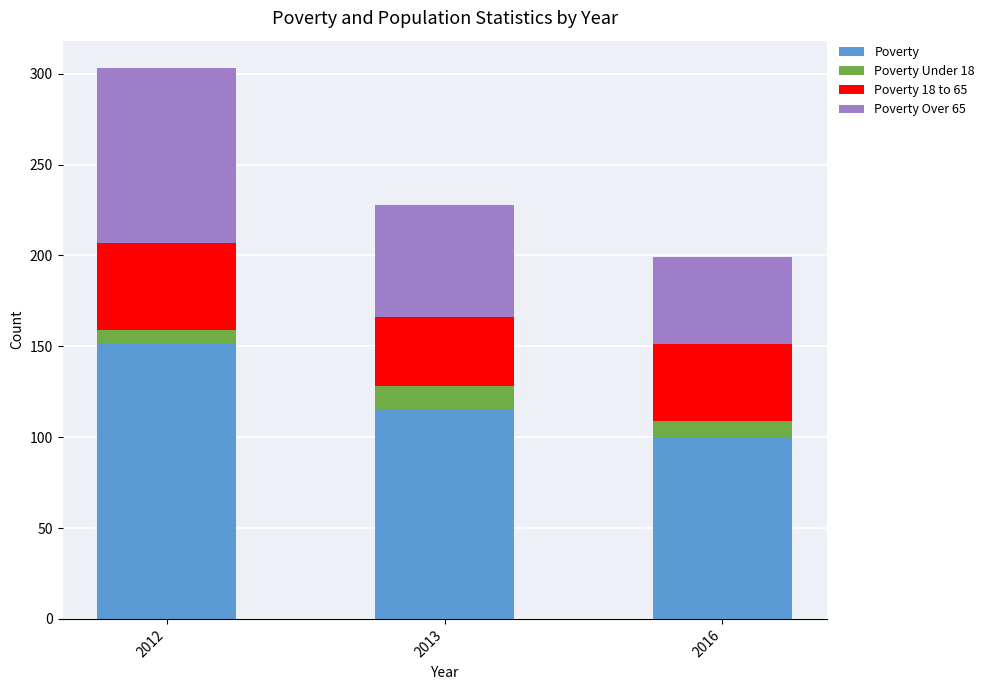

At which label does Poverty reach its peak?

2012